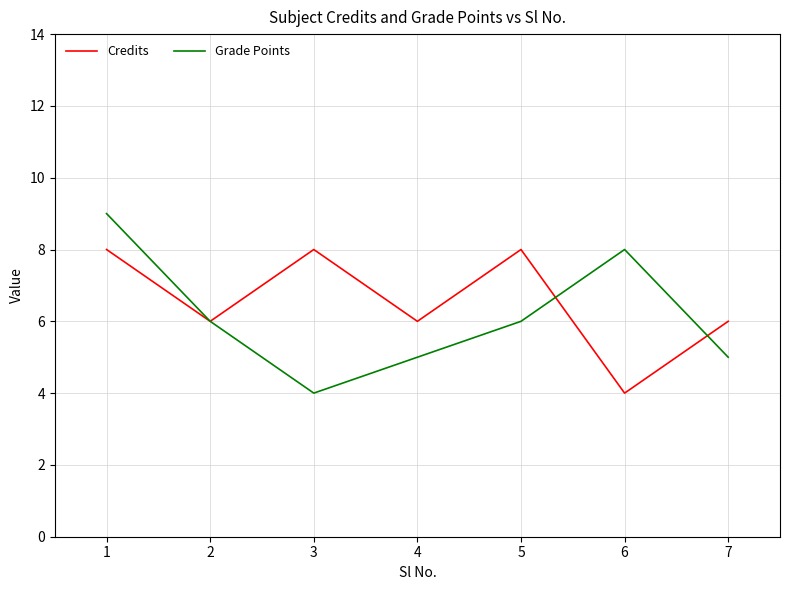

Which series changed the most between 1 and 5?

Grade Points